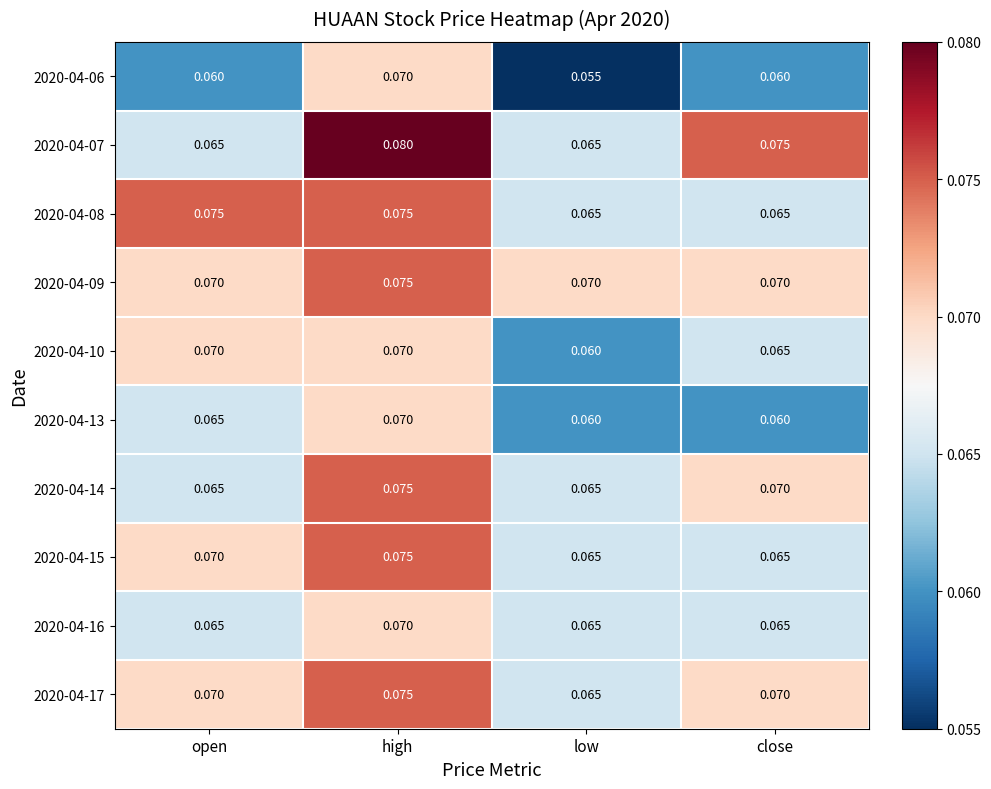

At which category does the chart reach its minimum across all series?

low